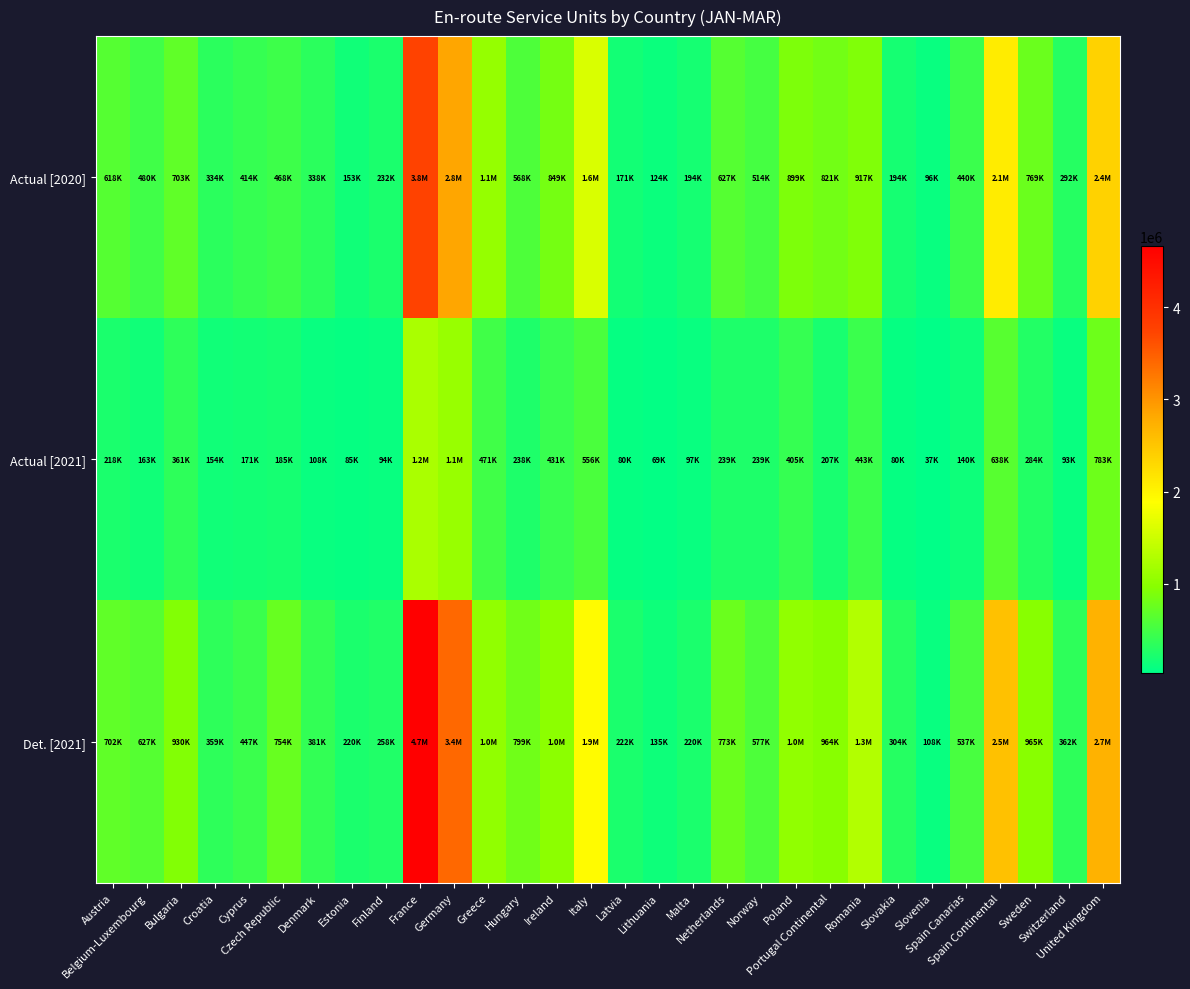

List the series in order of their peak value, lowest first.

Actual [2021], Actual [2020], Det. [2021]